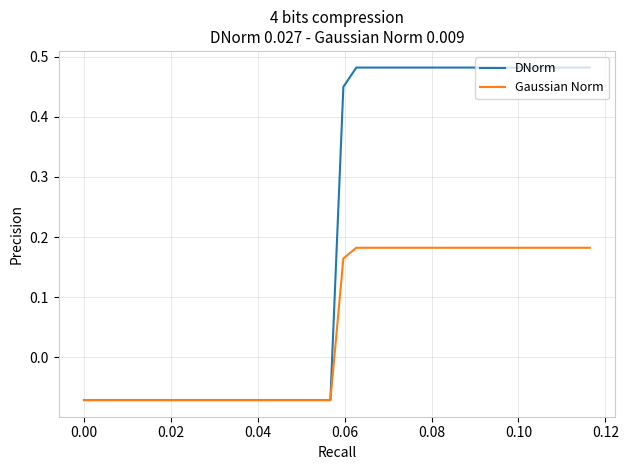

Which series has the largest range (max minus min)?

DNorm